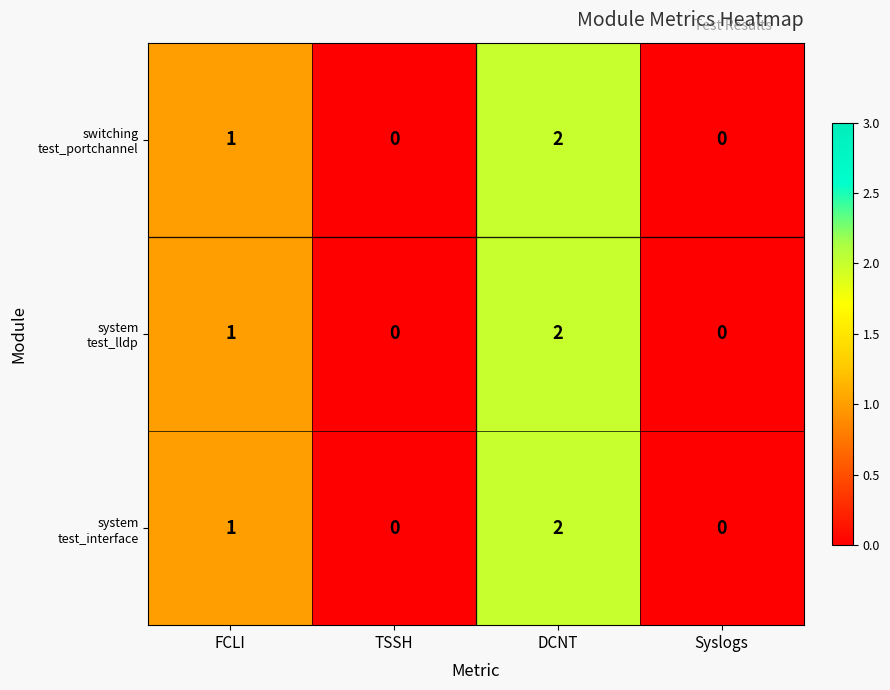

At which category is the sum across all series the highest?

DCNT